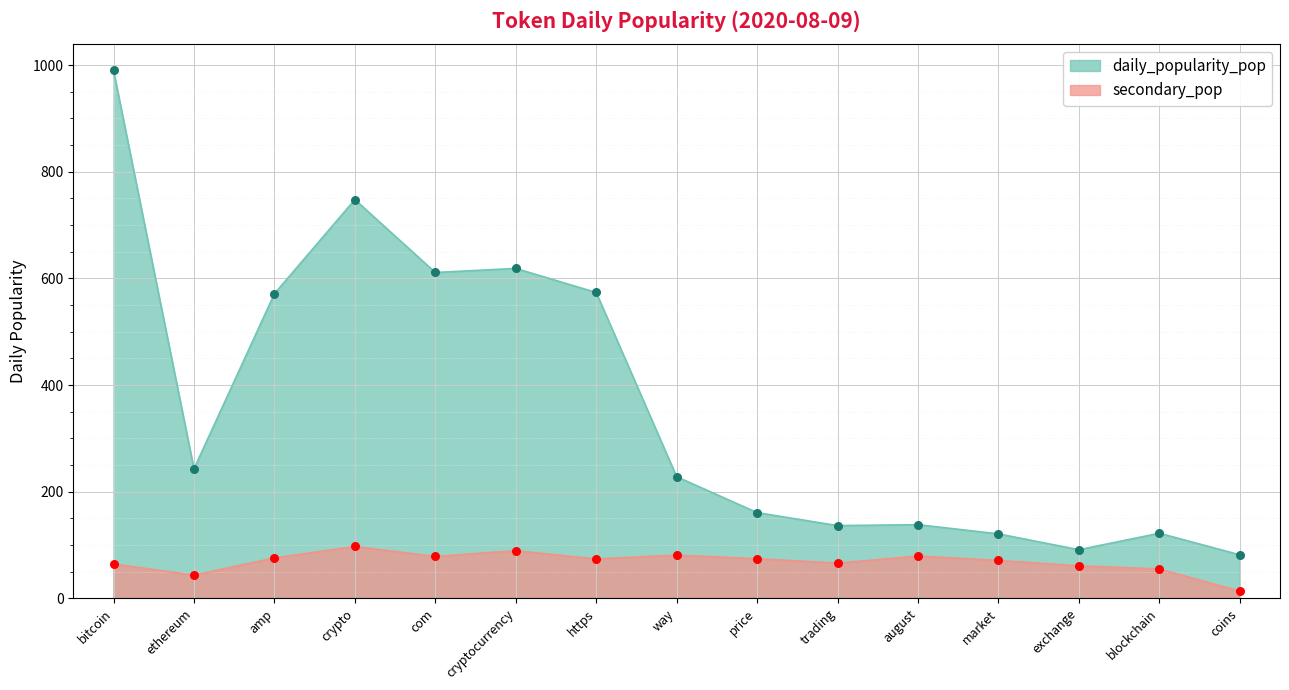

At which category is the sum across all series the highest?

bitcoin